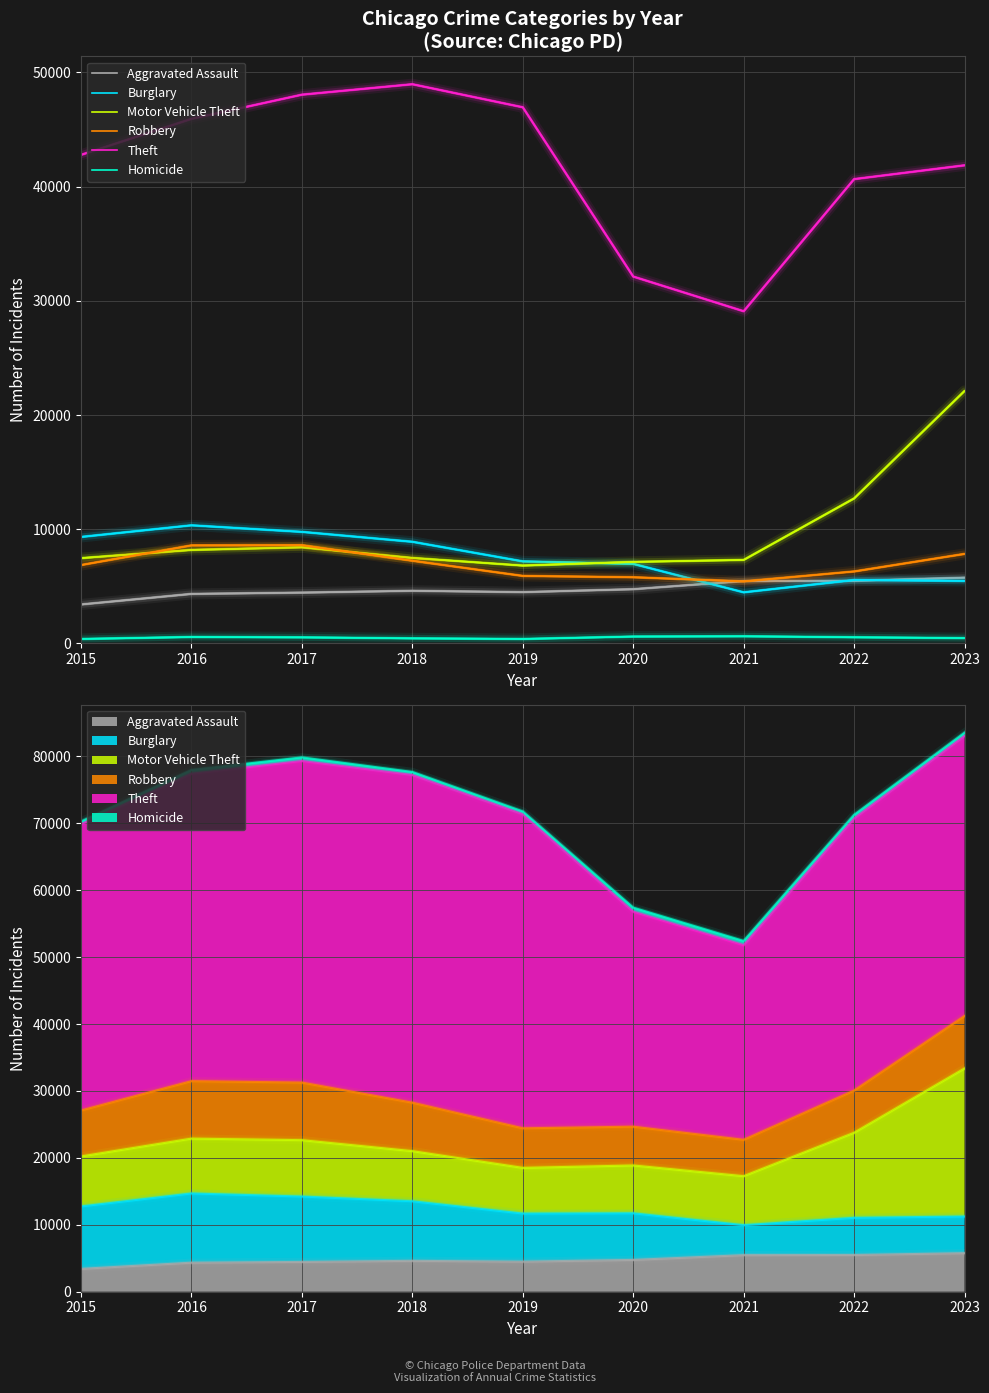

What are all the series names shown in the legend?

Aggravated Assault, Burglary, Motor Vehicle Theft, Robbery, Theft, Homicide